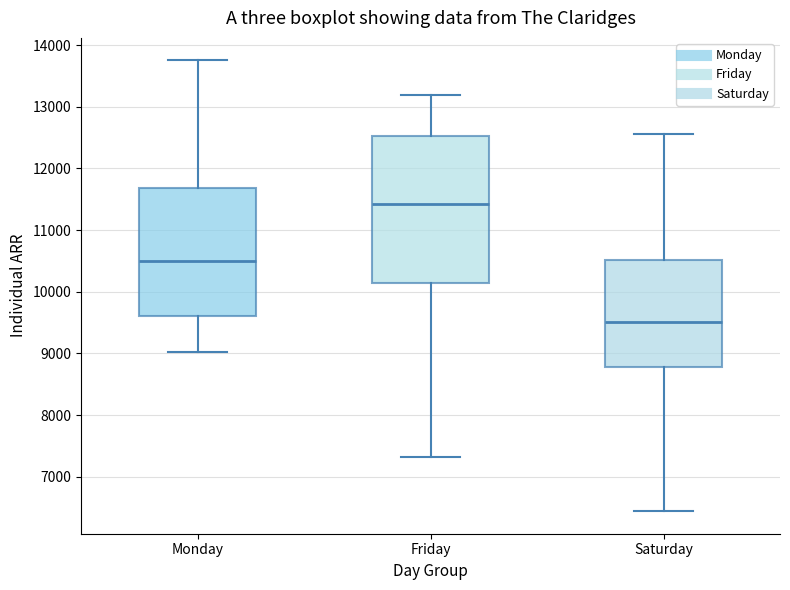

Which box is the tallest, from its lower edge to its upper edge?

Friday